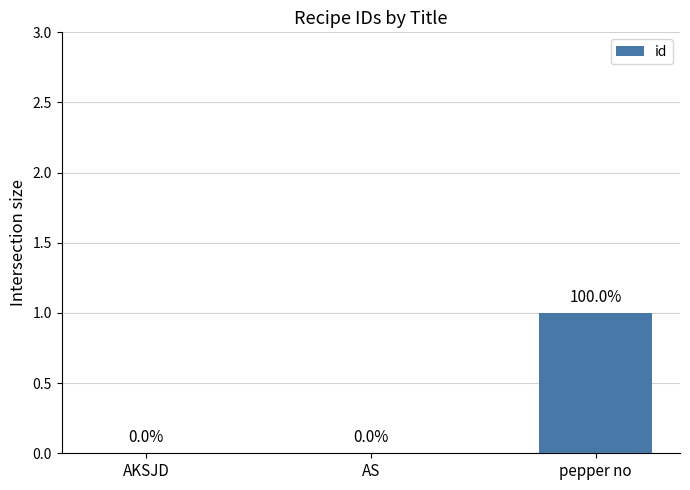

What is the sum of all values?

1